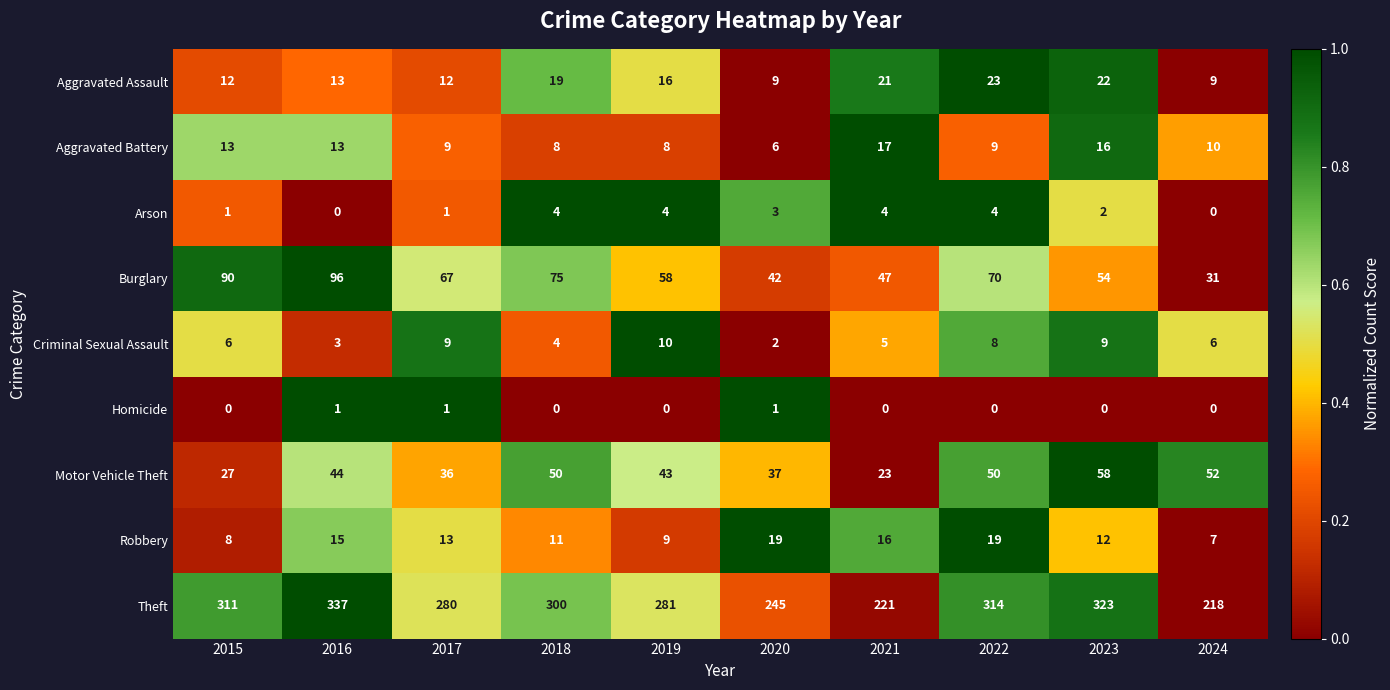

The value of Aggravated Battery at 2016 is 13. True or false?

True